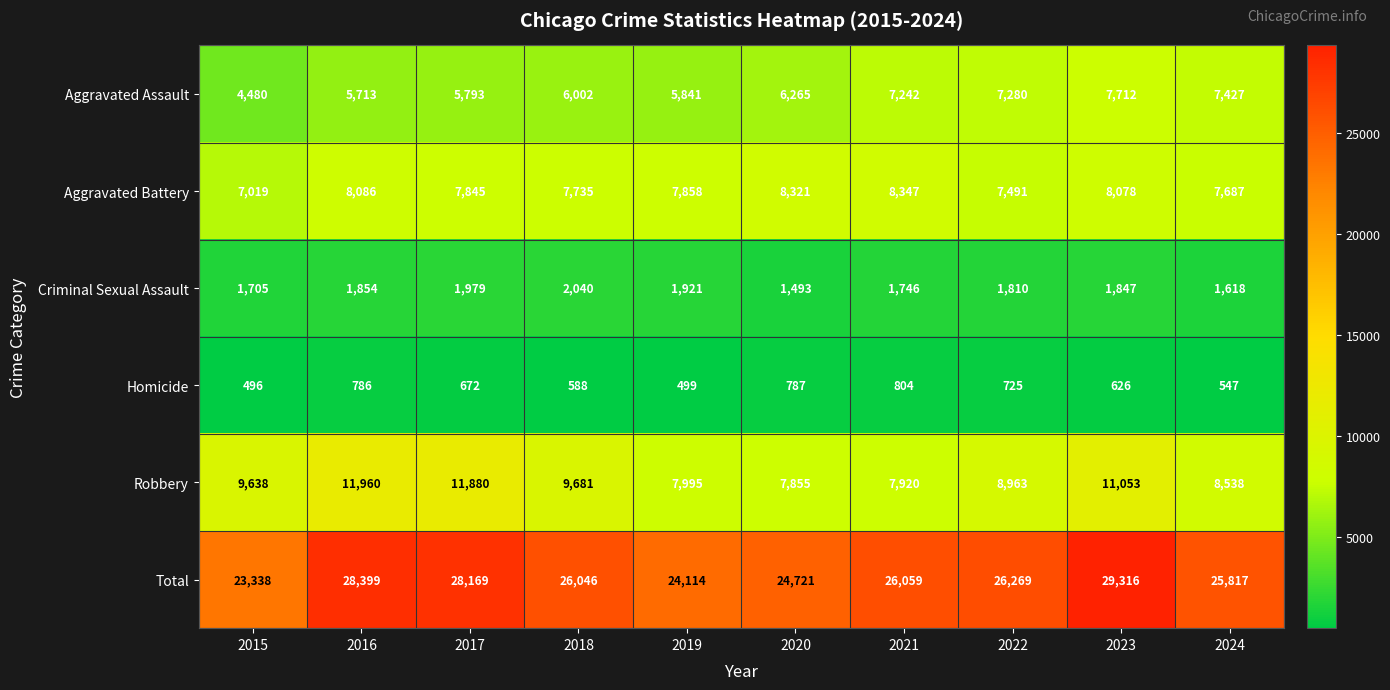

Which label corresponds to the largest value in the chart?

2023